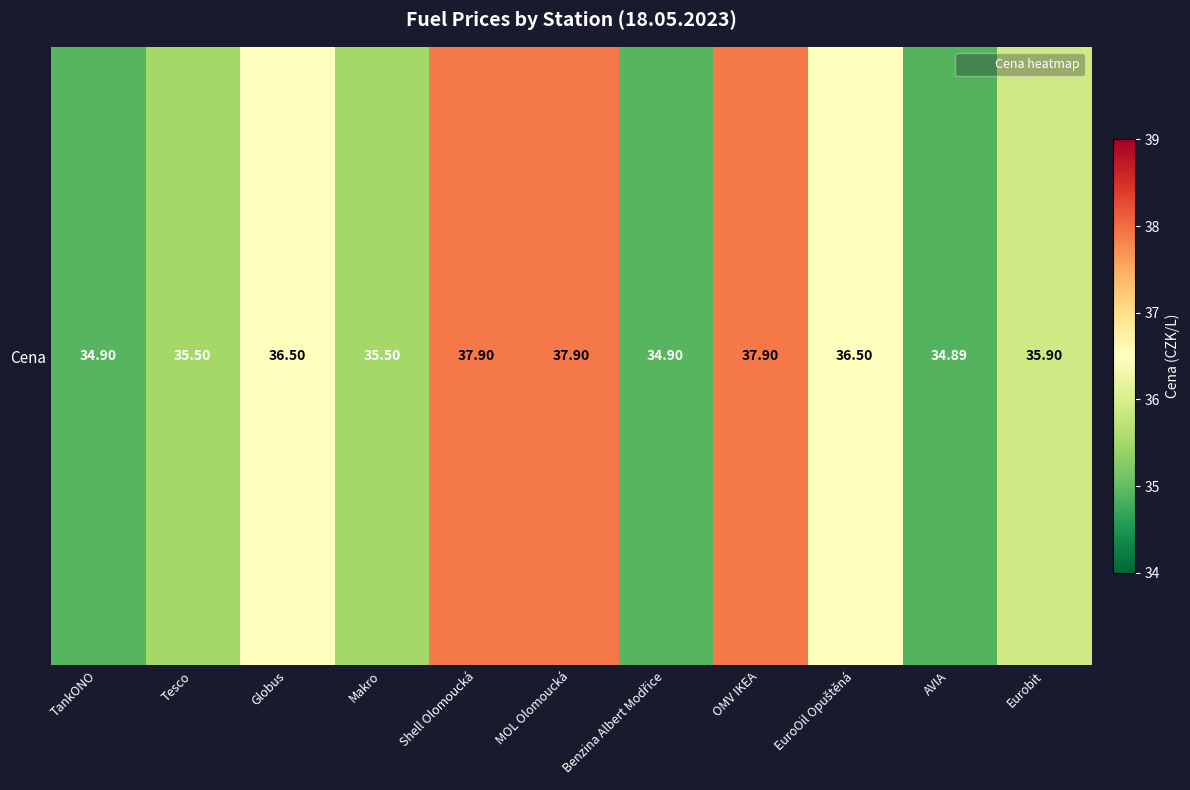

At which category does the chart reach its peak across all series?

Shell Olomoucká